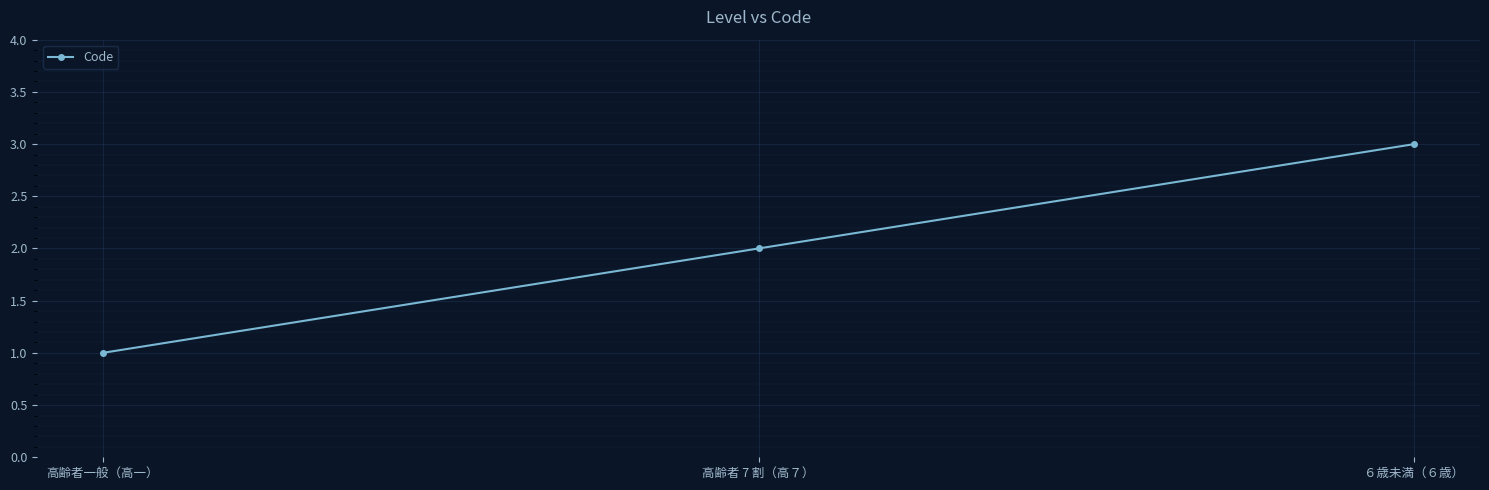

List the labels in order of value, smallest first.

高齢者一般（高一）, 高齢者 7 割（高７）, ６歳未満（６歳）